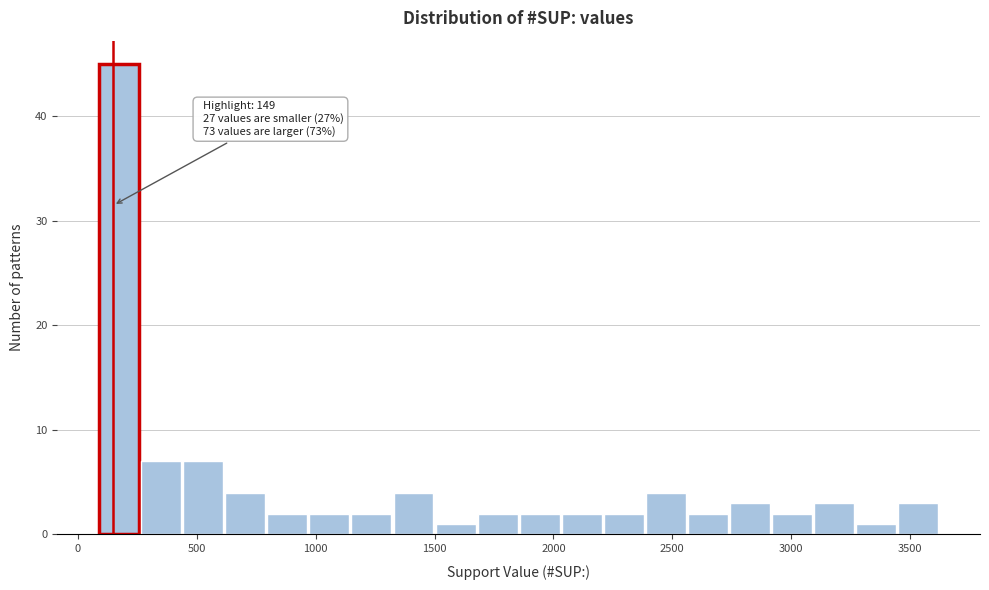

Read against the x-axis, roughly where is the centre of the tallest bar?

150